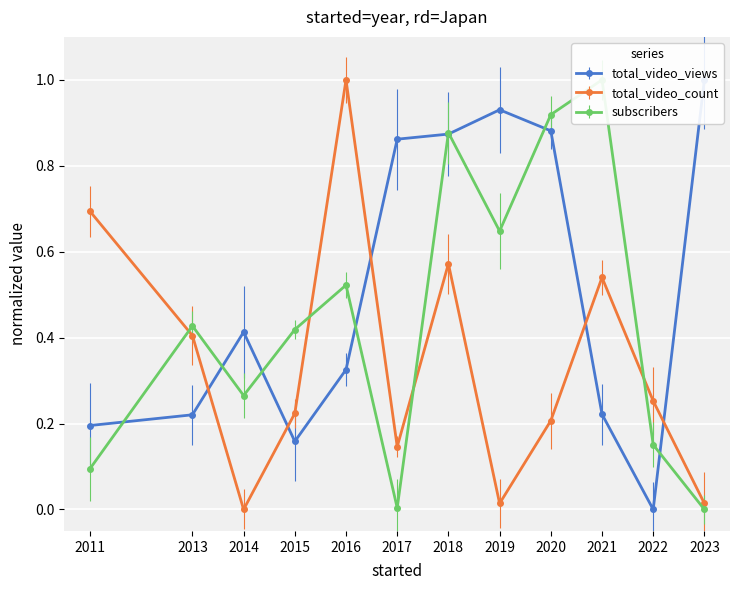

What is the difference between the maximum and second lowest values in the total_video_count series?

1.0